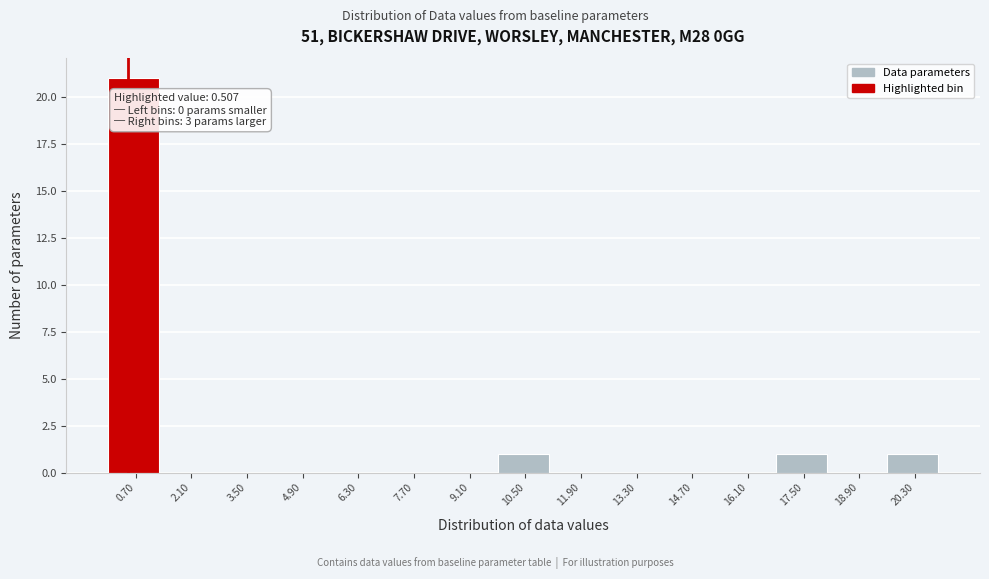

Which range on the x-axis has the tallest bar?

0.0 to 1.4